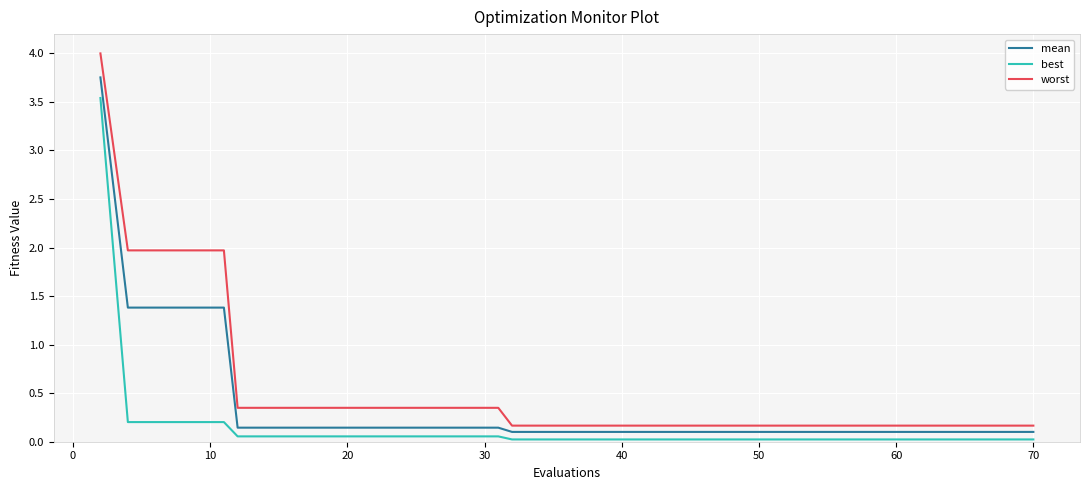

What is the difference between the maximum and minimum values in the best series?

3.5